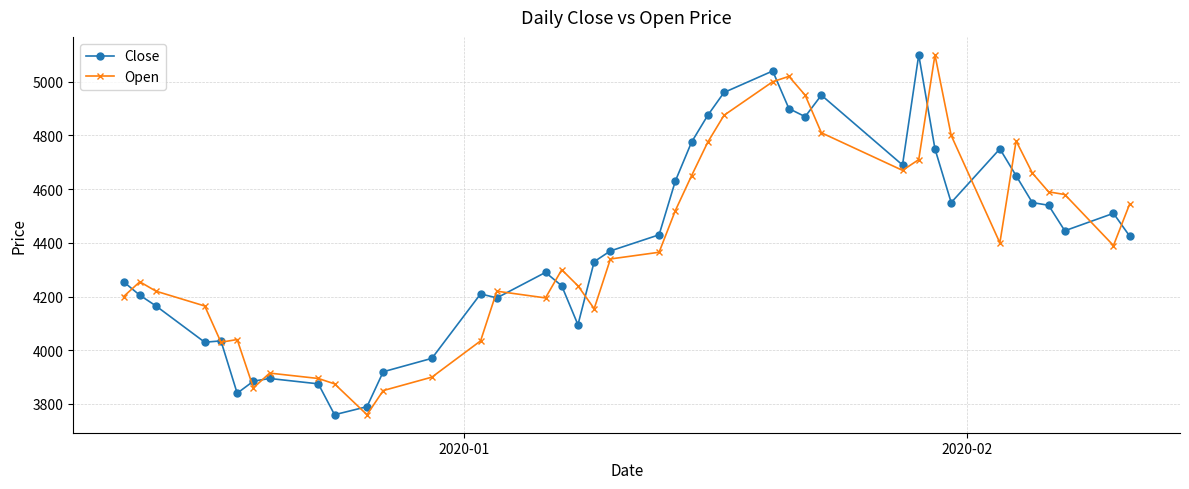

What is the minimum value for Open?

3760